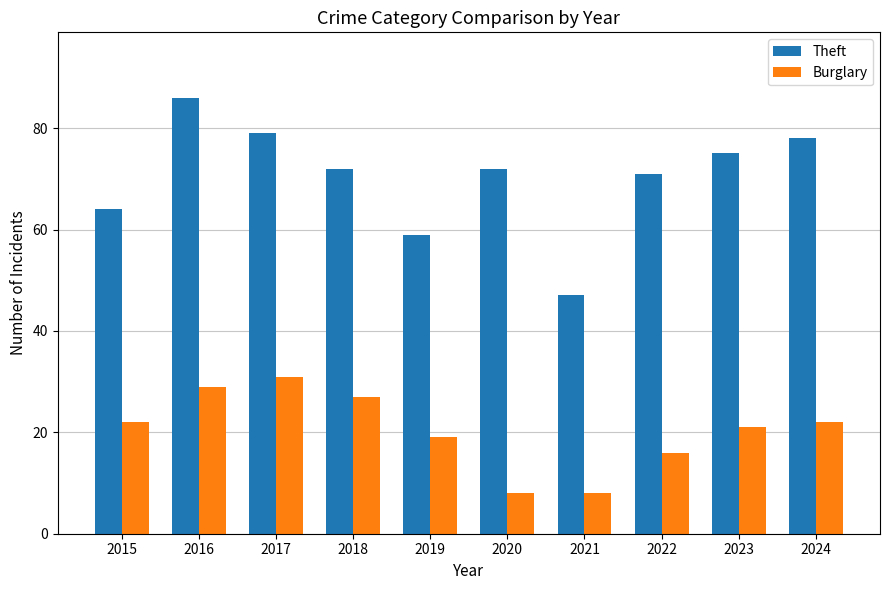

Reading left to right, transcribe all the data shown in this chart.

Theft: 64	86	79	72	59	72	47	71	75	78
Burglary: 22	29	31	27	19	8	8	16	21	22